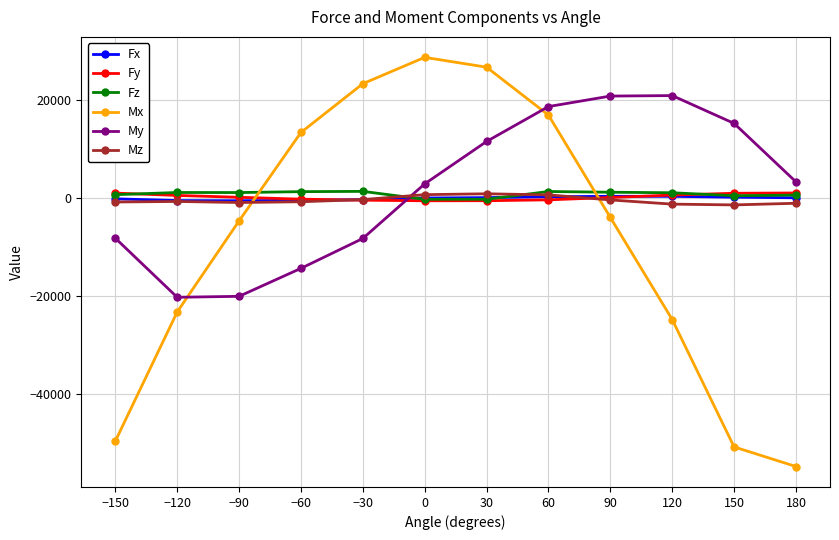

Is the value of Fz at 90 greater than the value of Mx at 120?

Yes